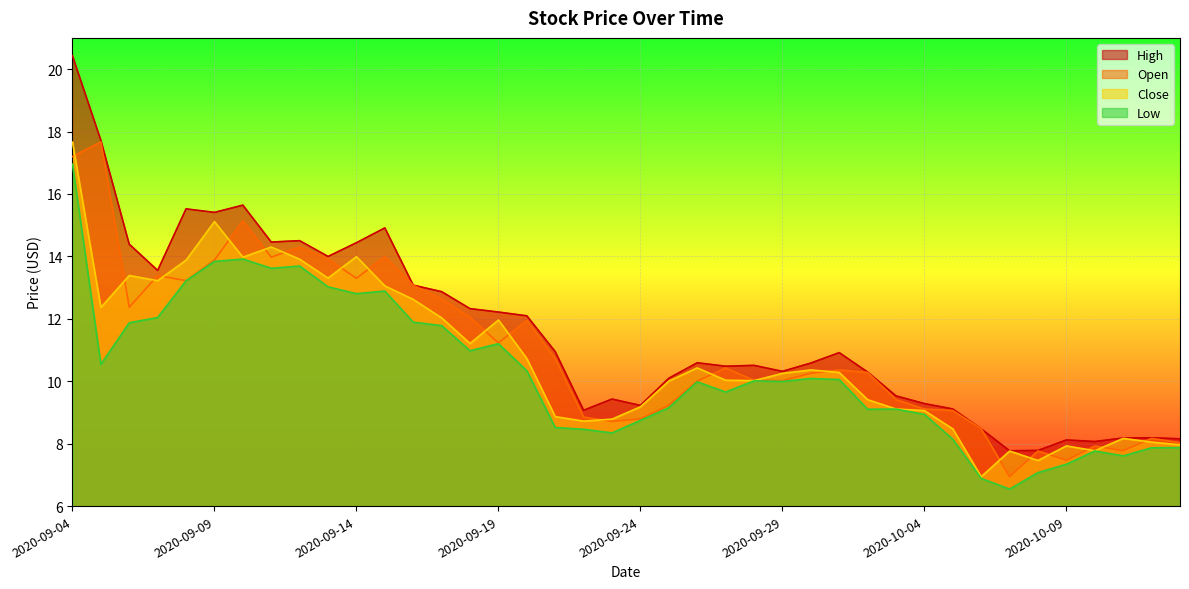

Rank the series by their maximum value, from highest to lowest.

High, Open, Close, Low